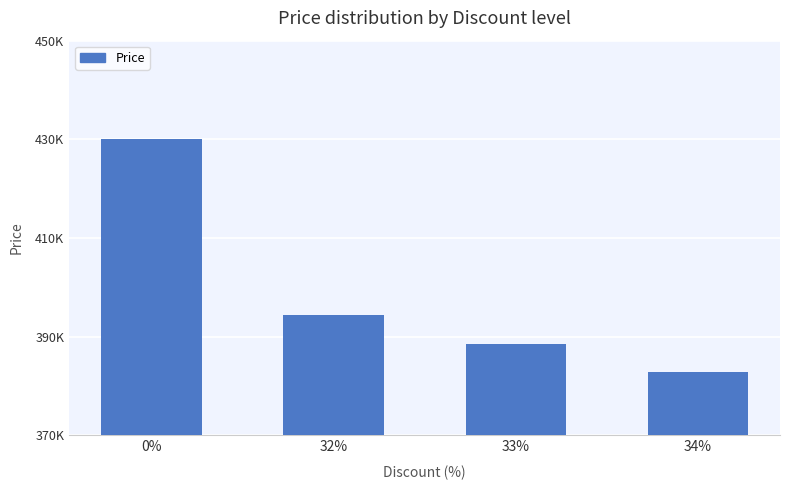

Reading left to right, extract all data points from this chart.

0%=430000	32%=394400	33%=388600	34%=382800